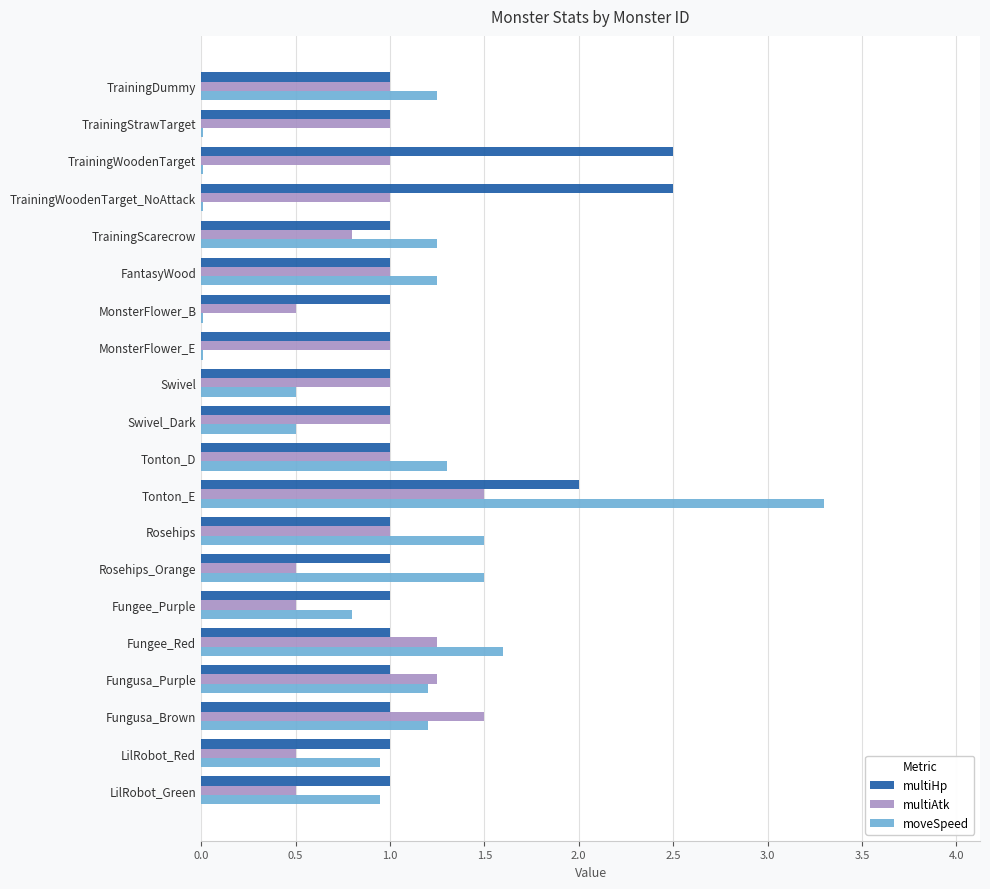

What is the highest value of the multiHp series?

2.5